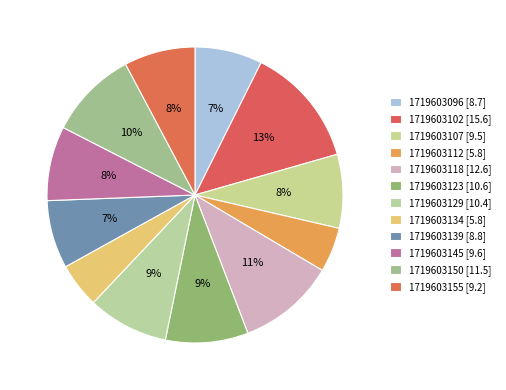

True or false: 1719603129 accounts for 9% of the total.

True